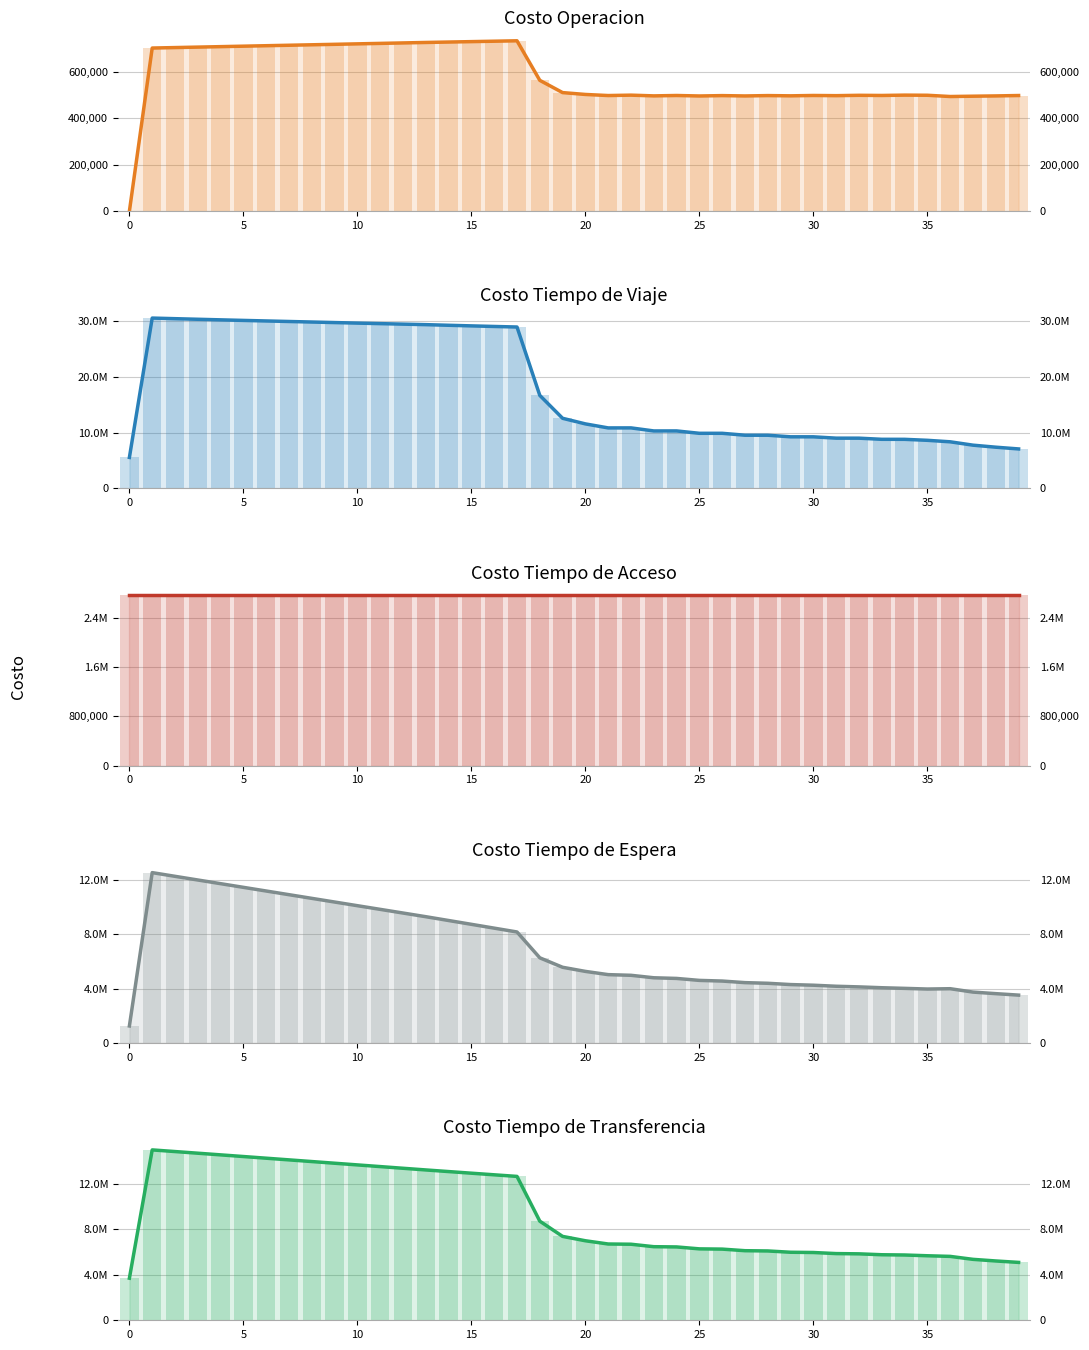

What is the sum of the Costo Tiempo de Viaje values at 28 and 2?

40052256.7